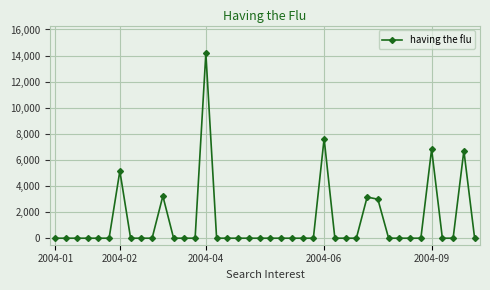

What is the value of the 15th point from the left?

14174.8